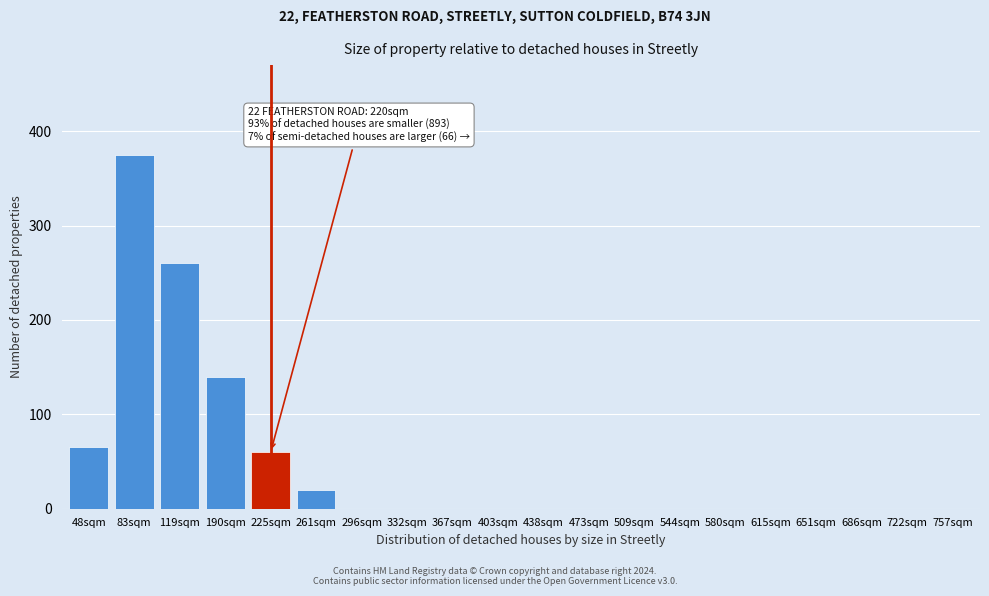

Reading left to right, transcribe all the data shown in this chart.

48sqm=65	83sqm=375	119sqm=260	190sqm=140	225sqm=60	261sqm=20	296sqm=0	332sqm=0	367sqm=0	403sqm=0	438sqm=0	473sqm=0	509sqm=0	544sqm=0	580sqm=0	615sqm=0	651sqm=0	686sqm=0	722sqm=0	757sqm=0